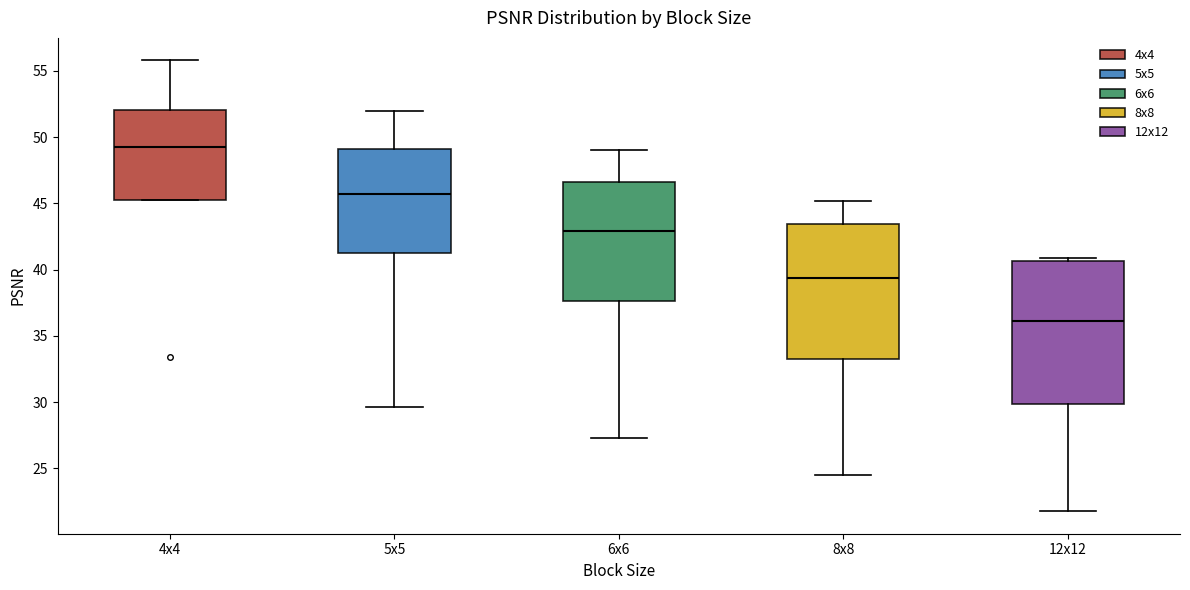

Reading left to right, read every box against the y-axis: the position of its median line, the range the box covers, and the ends of its whiskers. The values are not printed on the chart, so give them approximately, as read against the axis.

4x4: median 49.5, box 45.0 to 52.0, whiskers 45.0 to 56.0
5x5: median 45.5, box 41.0 to 49.0, whiskers 29.5 to 52.0
6x6: median 43.0, box 37.5 to 46.5, whiskers 27.5 to 49.0
8x8: median 39.5, box 33.5 to 43.5, whiskers 24.5 to 45.0
12x12: median 36.0, box 30.0 to 40.5, whiskers 22.0 to 41.0